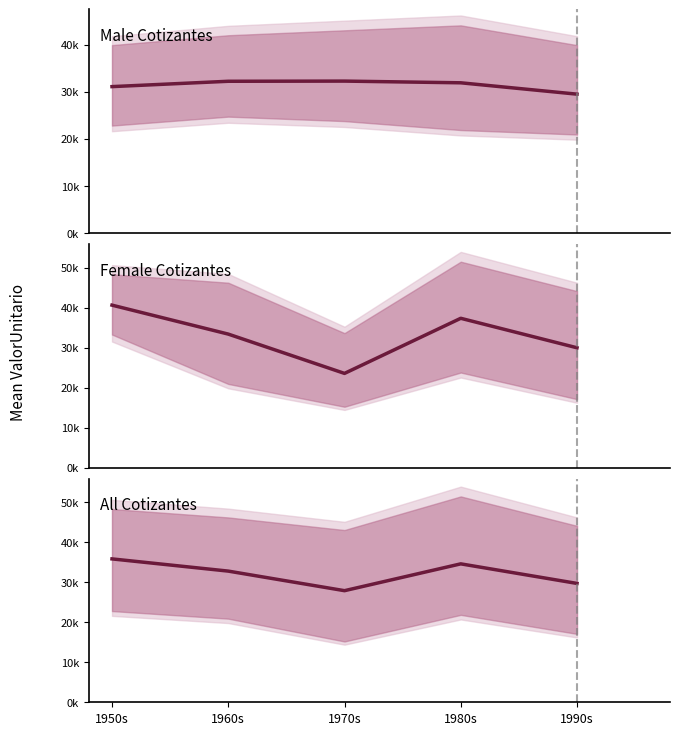

What is the difference between the maximum and minimum values in the All Cotizantes series?

7943.4